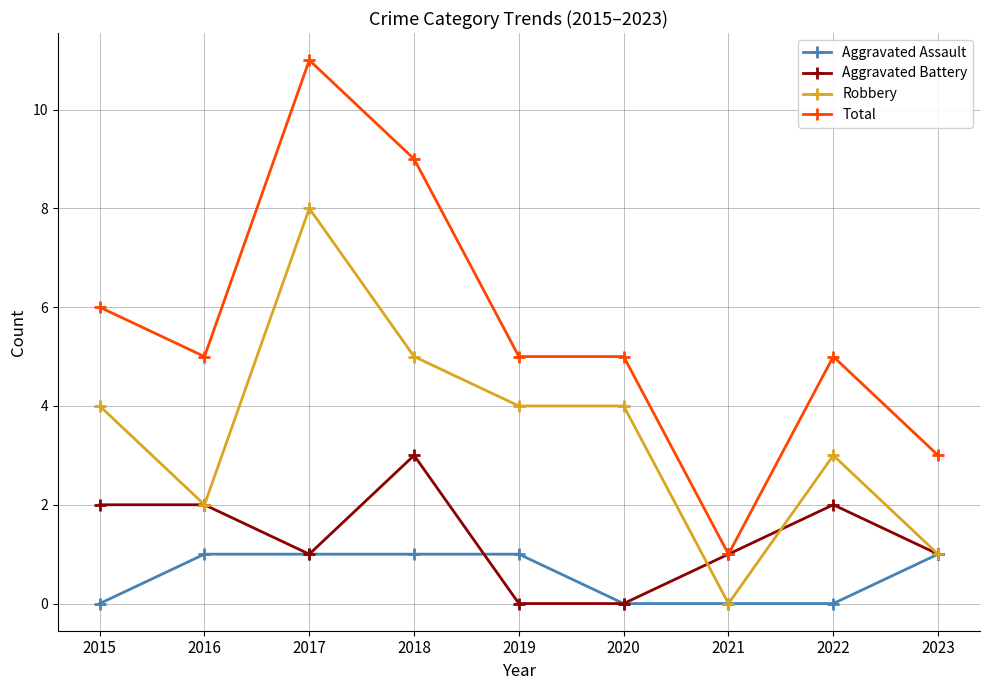

The Robbery series shows 11 at 2017. True or false?

False